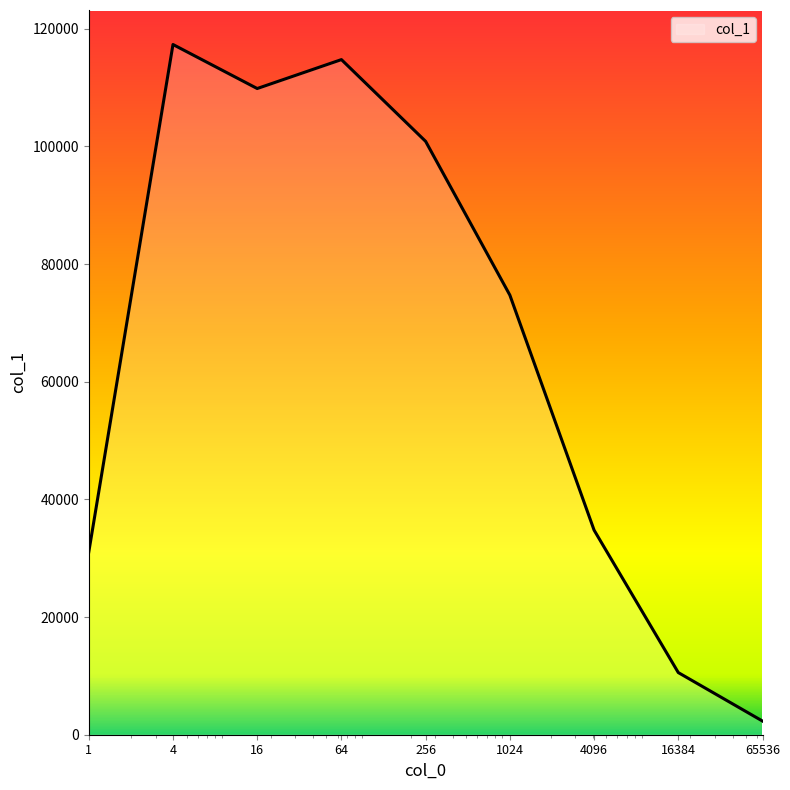

Count the number of categories in the chart.

9